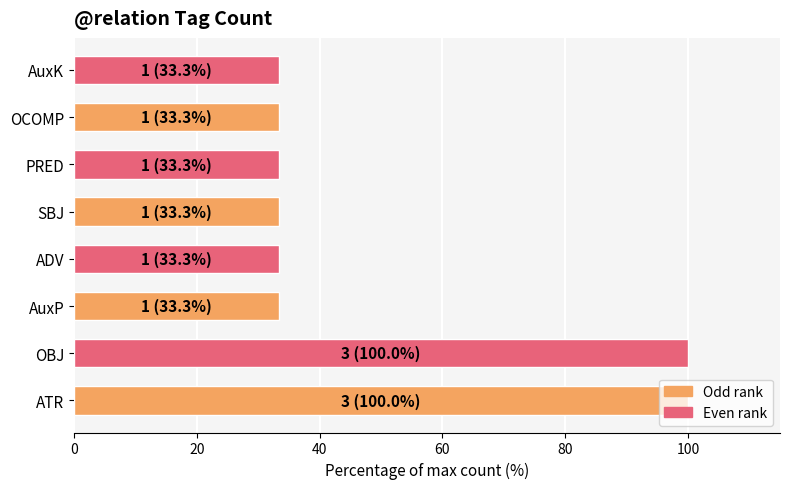

What is the smallest value displayed?

33.3